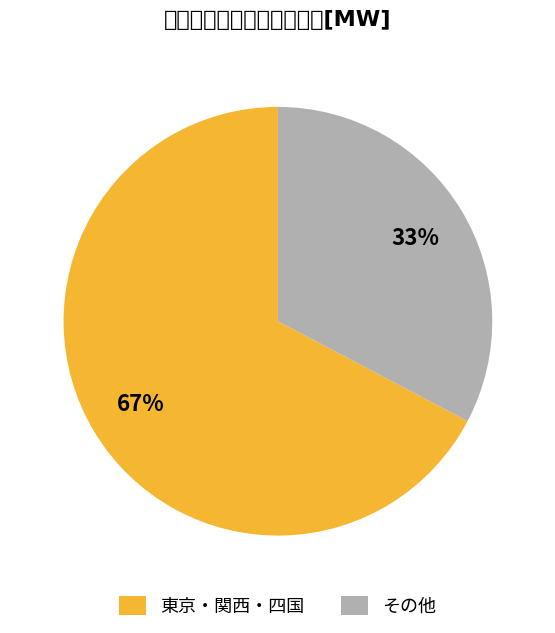

To the nearest percent, what is the average slice percentage?

50%